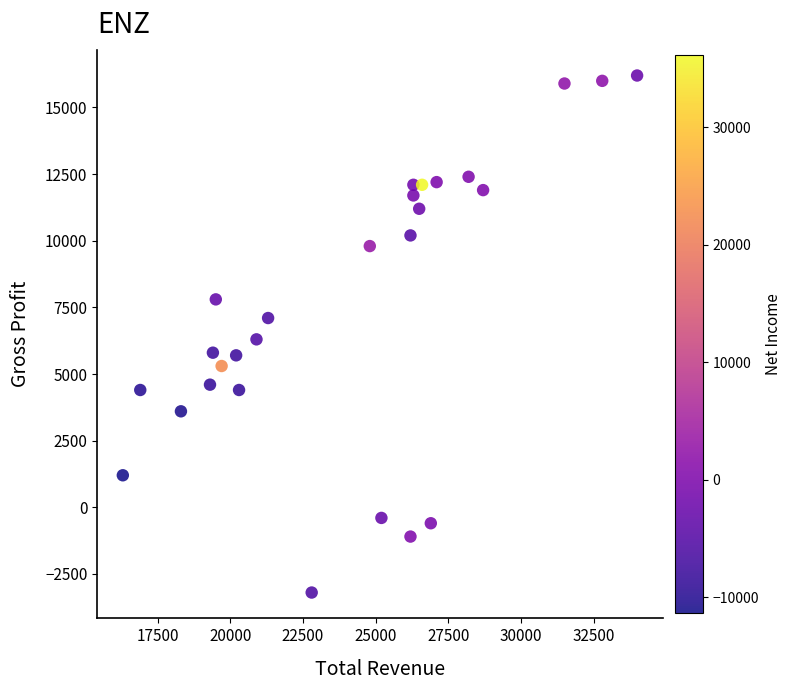

What is the range of Y values (max minus min)?

19400